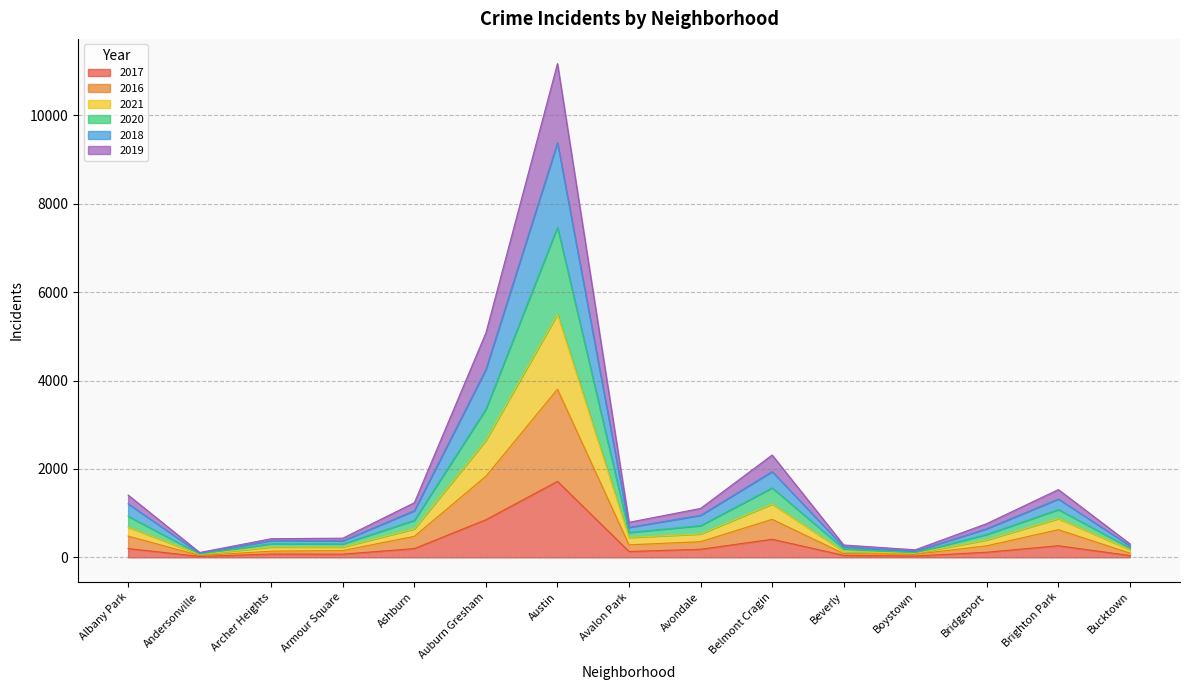

What are all the series names shown in the legend?

2017, 2016, 2021, 2020, 2018, 2019